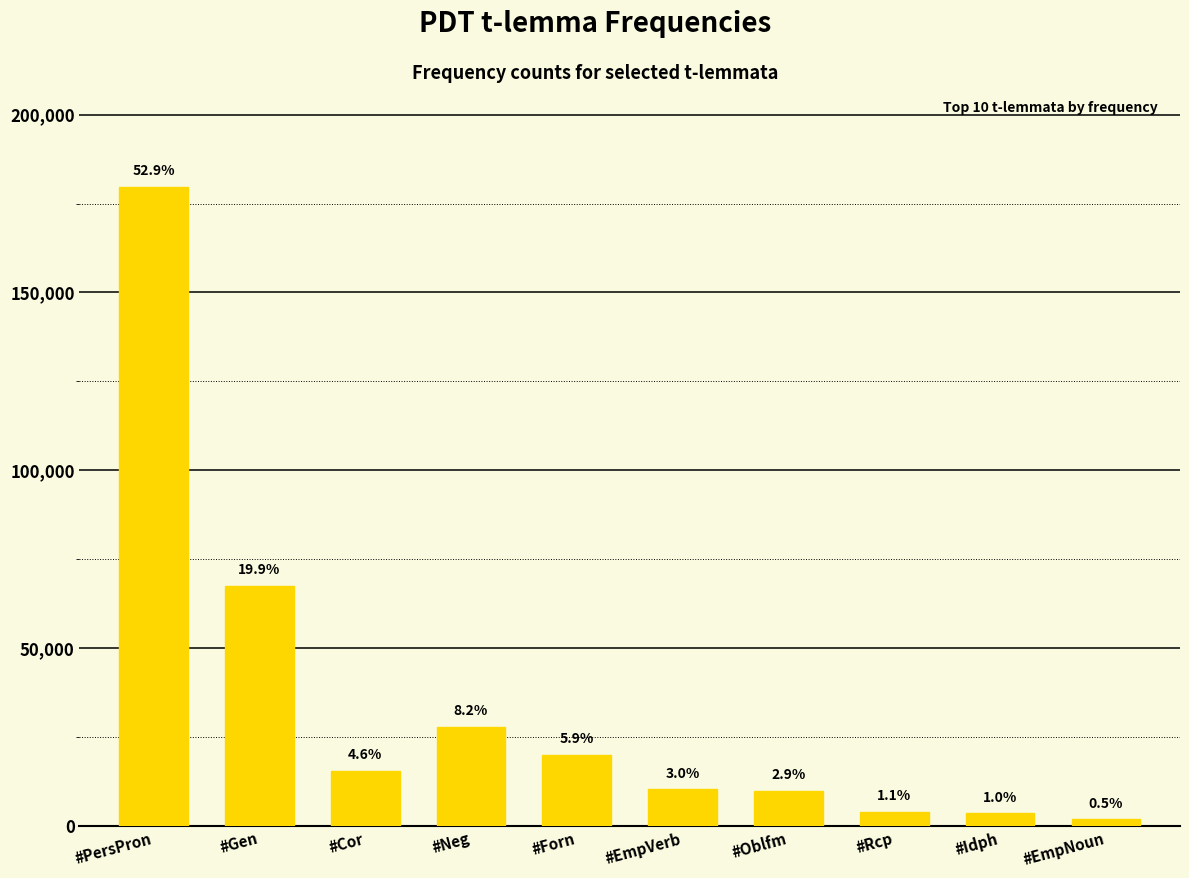

How many bars are there in total?

10